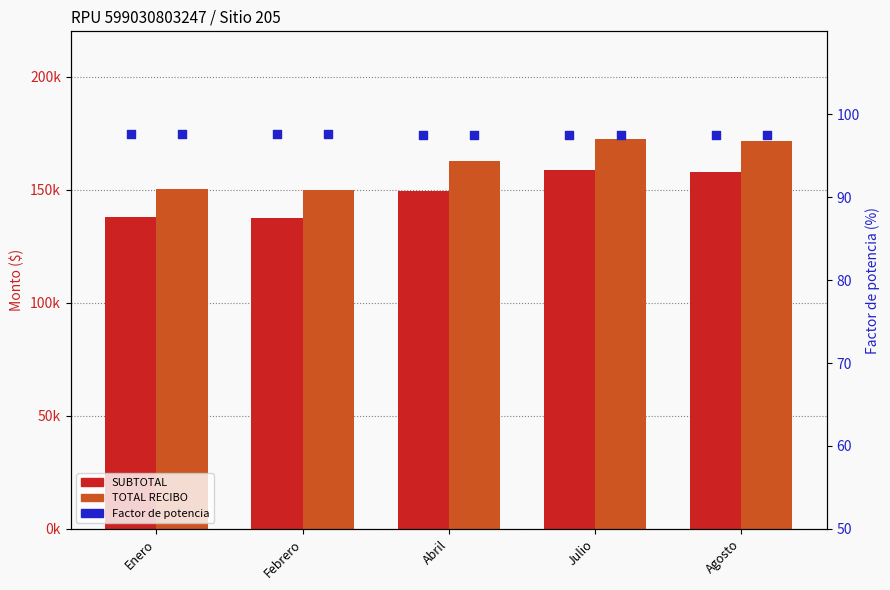

Is the value of Factor de potencia at Enero greater than the value of TOTAL RECIBO at Enero?

No